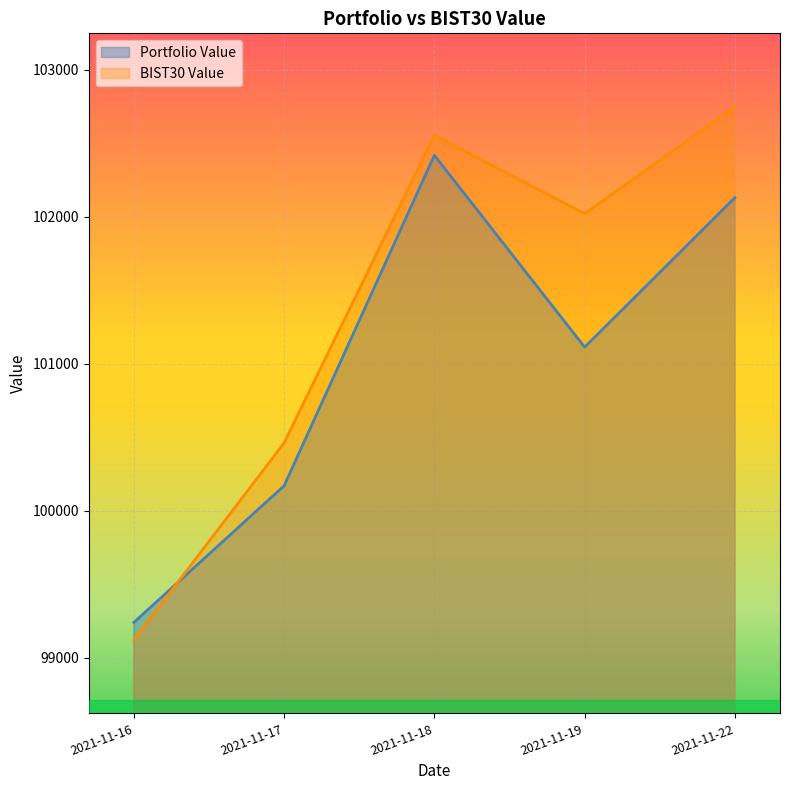

The value of BIST30 Value at 2021-11-16 is 22375.0. True or false?

False